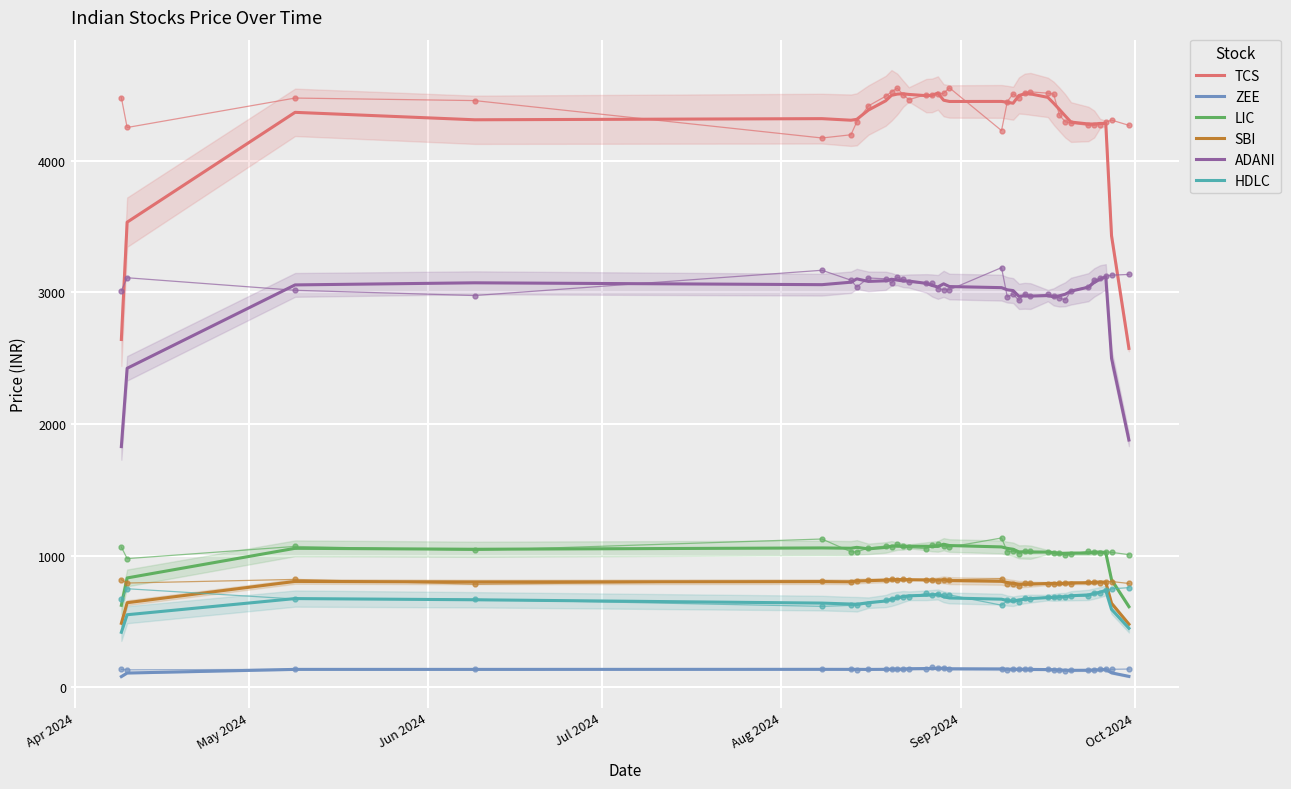

How many values in the LIC series exceed 1048?

18